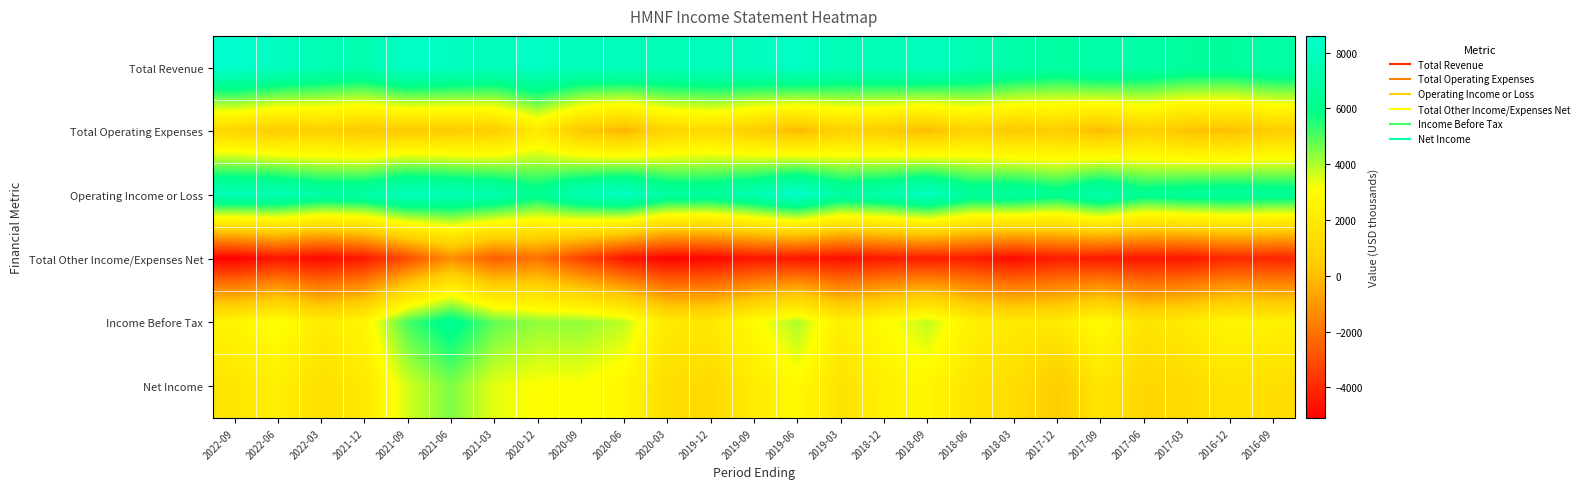

Reading left to right, what are all the values shown in this chart?

Total Revenue: 2022-09=8600	2022-06=8100	2022-03=7600	2021-12=7400	2021-09=8400	2021-06=8100	2021-03=7900	2020-12=8300	2020-09=7900	2020-06=7900	2020-03=7800	2019-12=7900	2019-09=8000	2019-06=8300	2019-03=7700	2018-12=7800	2018-09=8000	2018-06=7500	2018-03=7200	2017-12=6800	2017-09=7300	2017-06=7000	2017-03=6700	2016-12=6700	2016-09=7000
Total Operating Expenses: 2022-09=900	2022-06=400	2022-03=600	2021-12=300	2021-09=400	2021-06=400	2021-03=500	2020-12=2000	2020-09=300	2020-06=-300	2020-03=900	2019-12=1200	2019-09=500	2019-06=-200	2019-03=700	2018-12=500	2018-09=-100	2018-06=800	2018-03=300	2017-12=500	2017-09=-100	2017-06=700	2017-03=100	2016-12=0	2016-09=500
Operating Income or Loss: 2022-09=7700	2022-06=7700	2022-03=7000	2021-12=7100	2021-09=8000	2021-06=7700	2021-03=7400	2020-12=6300	2020-09=7600	2020-06=8200	2020-03=6900	2019-12=6800	2019-09=7500	2019-06=8500	2019-03=7000	2018-12=7300	2018-09=8100	2018-06=6700	2018-03=6900	2017-12=6300	2017-09=7400	2017-06=6300	2017-03=6600	2016-12=6700	2016-09=6500
Total Other Income/Expenses Net: 2022-09=-5100	2022-06=-4500	2022-03=-4900	2021-12=-4400	2021-09=-3000	2021-06=-1300	2021-03=-2600	2020-12=-2000	2020-09=-3300	2020-06=-4500	2020-03=-5000	2019-12=-4900	2019-09=-4500	2019-06=-4500	2019-03=-4700	2018-12=-4400	2018-09=-4300	2018-06=-4300	2018-03=-4800	2017-12=-4300	2017-09=-4400	2017-06=-4500	2017-03=-4500	2016-12=-4000	2016-09=-4100
Income Before Tax: 2022-09=2600	2022-06=3200	2022-03=2100	2021-12=2700	2021-09=5100	2021-06=6300	2021-03=4800	2020-12=4300	2020-09=4300	2020-06=3800	2020-03=2000	2019-12=1900	2019-09=3000	2019-06=4000	2019-03=2300	2018-12=3000	2018-09=3800	2018-06=2400	2018-03=2000	2017-12=2000	2017-09=3000	2017-06=1700	2017-03=2100	2016-12=2700	2016-09=2400
Net Income: 2022-09=1800	2022-06=2300	2022-03=1500	2021-12=2000	2021-09=3600	2021-06=4500	2021-03=3400	2020-12=3100	2020-09=3100	2020-06=2700	2020-03=1400	2019-12=1200	2019-09=2100	2019-06=2900	2019-03=1600	2018-12=2400	2018-09=2700	2018-06=1700	2018-03=1400	2017-12=400	2017-09=1800	2017-06=1000	2017-03=1200	2016-12=1700	2016-09=1400